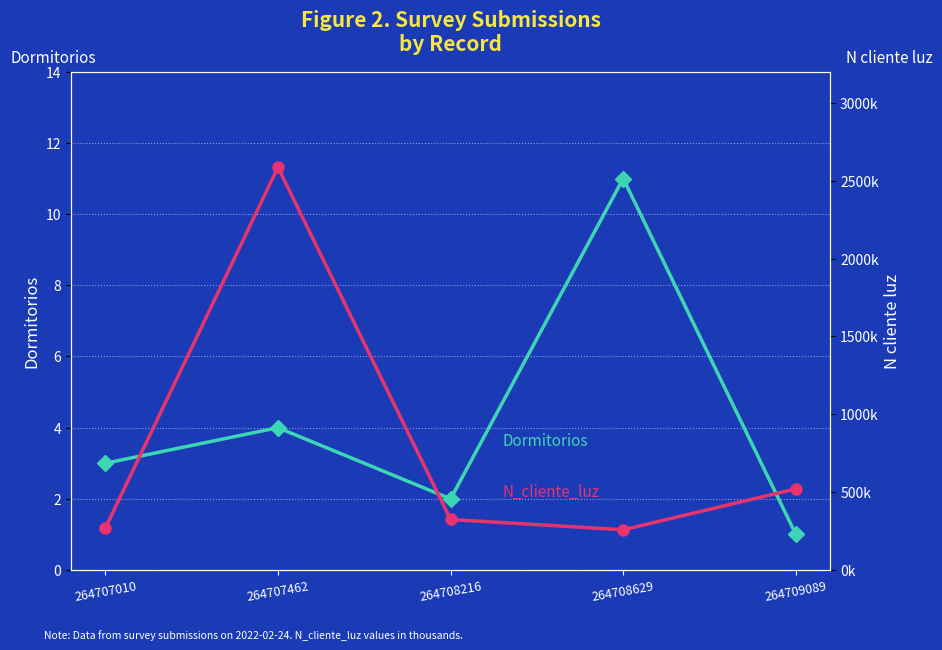

Rank the series by their maximum value, from lowest to highest.

Dormitorios, N_cliente_luz